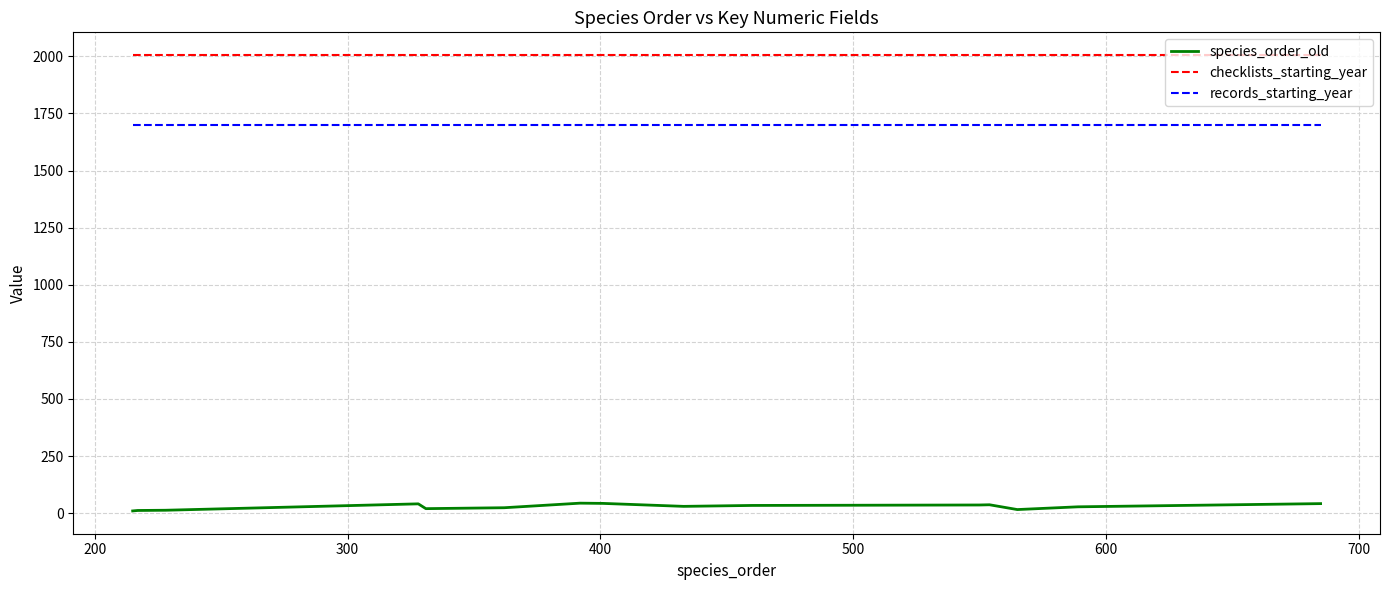

List the series in order of their overall mean, lowest first.

species_order_old, records_starting_year, checklists_starting_year